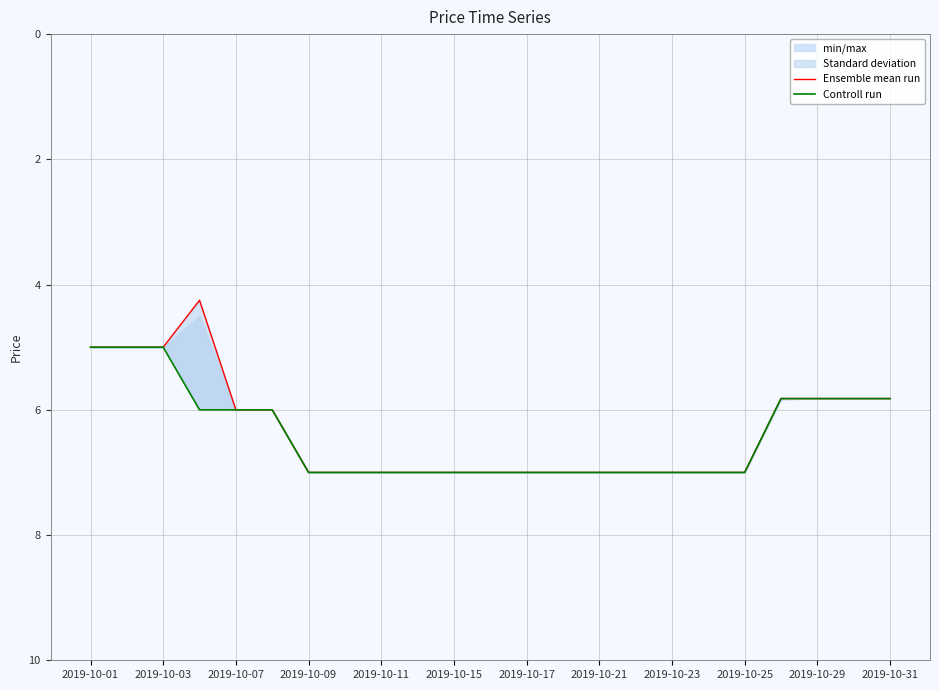

Is the value of Controll run at 2019-10-17 greater than the value of Ensemble mean run at 2019-10-21?

No